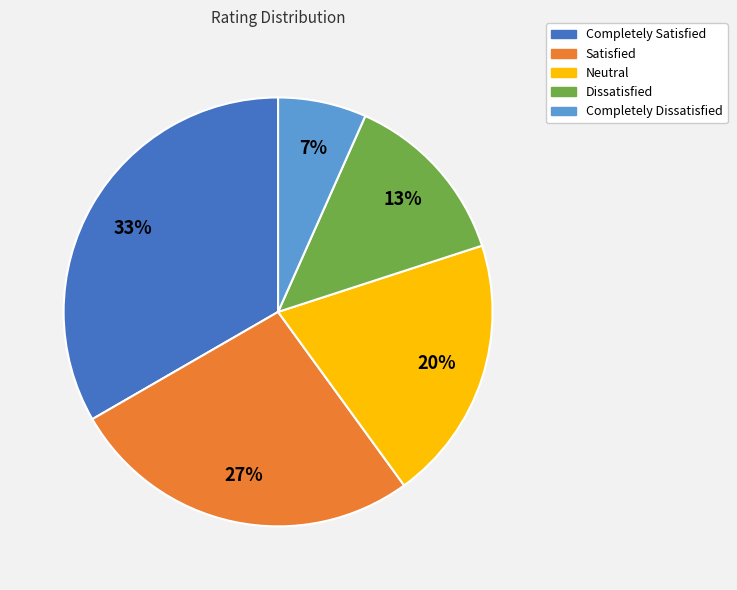

Is it true that Dissatisfied is 13% of the pie?

True